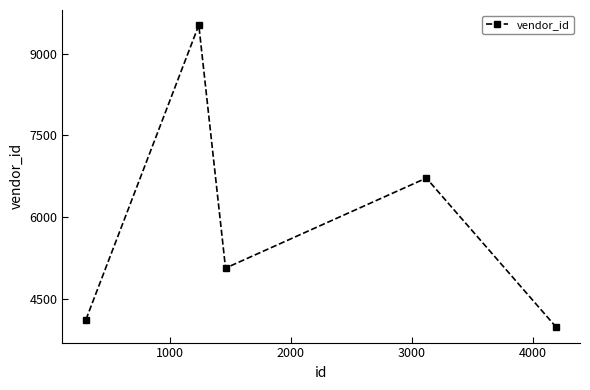

What is the value of the 3rd point from the left?

5060